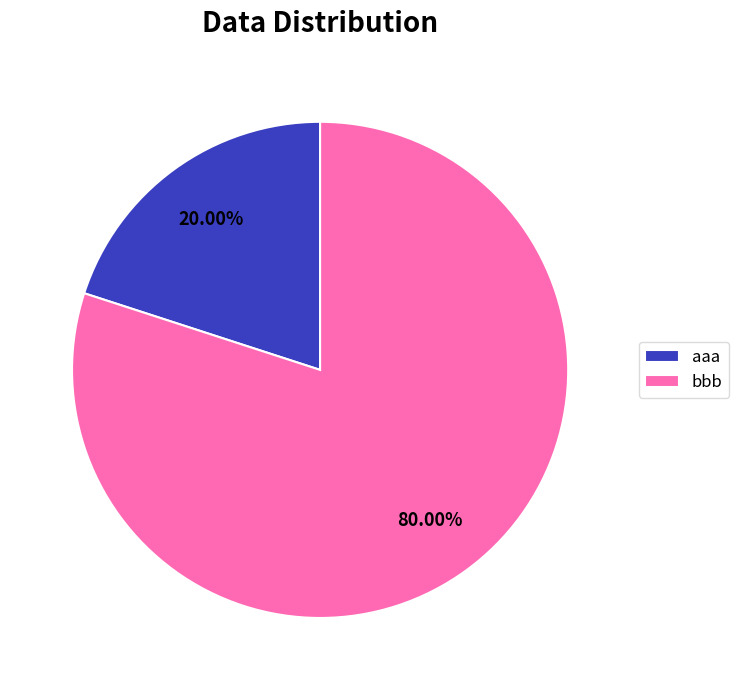

What is the largest slice in the pie chart?

bbb